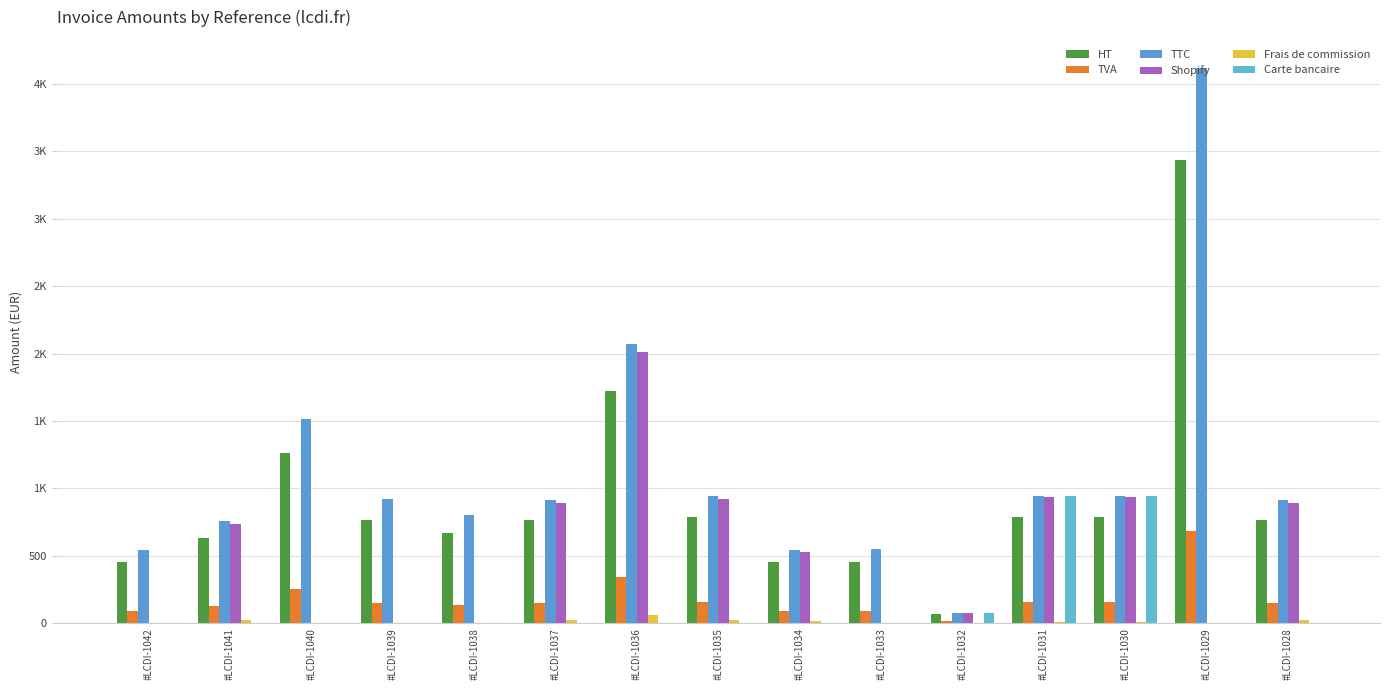

Reading left to right, transcribe all the data shown in this chart.

HT: 453.2	633.2	1264.9	768.2	668.1	764.9	1726.6	789.8	453.2	456.6	65.8	789.1	789.1	3434.9	764.9
TVA: 90.7	126.7	253.0	153.7	133.6	153.0	345.3	158.0	90.7	91.3	13.2	157.8	157.8	687.0	153.0
TTC: 543.9	759.9	1517.9	921.9	801.7	917.9	2071.9	947.8	543.9	547.9	78.9	946.9	946.9	4121.9	917.9
Shopify: 0.0	737.5	0.0	0.0	0.0	890.9	2011.5	920.0	527.8	0.0	77.8	936.2	936.2	0.0	890.9
Frais de commission: 0.0	22.4	0.0	0.0	0.0	27.0	60.4	27.8	16.1	0.0	1.1	10.7	10.7	0.0	27.0
Carte bancaire: 0.0	0.0	0.0	0.0	0.0	0.0	0.0	0.0	0.0	0.0	78.9	946.9	946.9	0.0	0.0